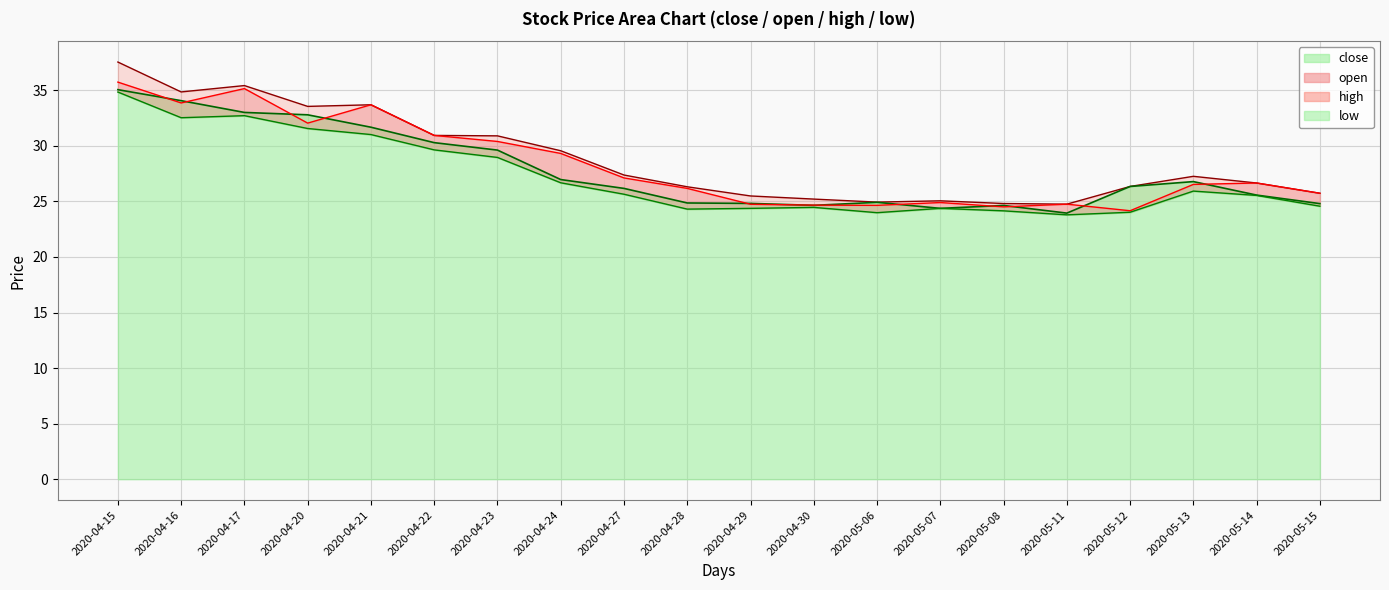

What is the maximum value for close?

35.1